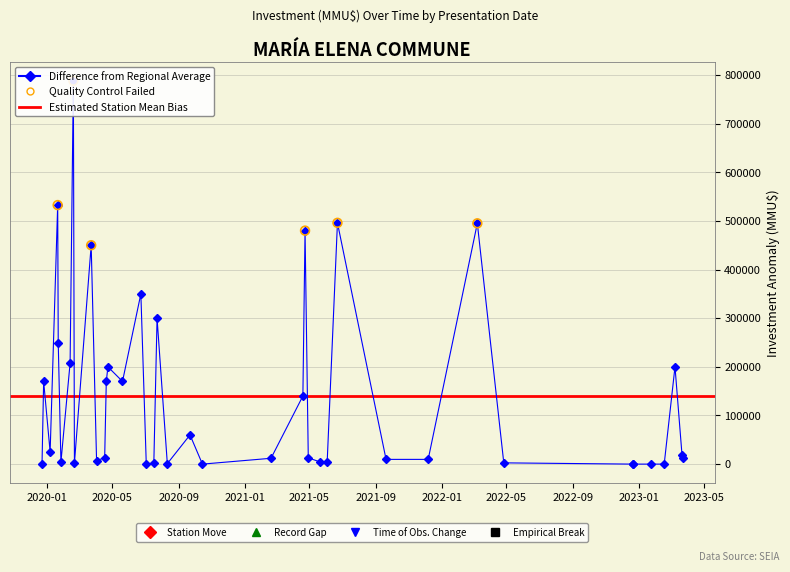

At which category is the sum across all series the highest?

19/02/2020